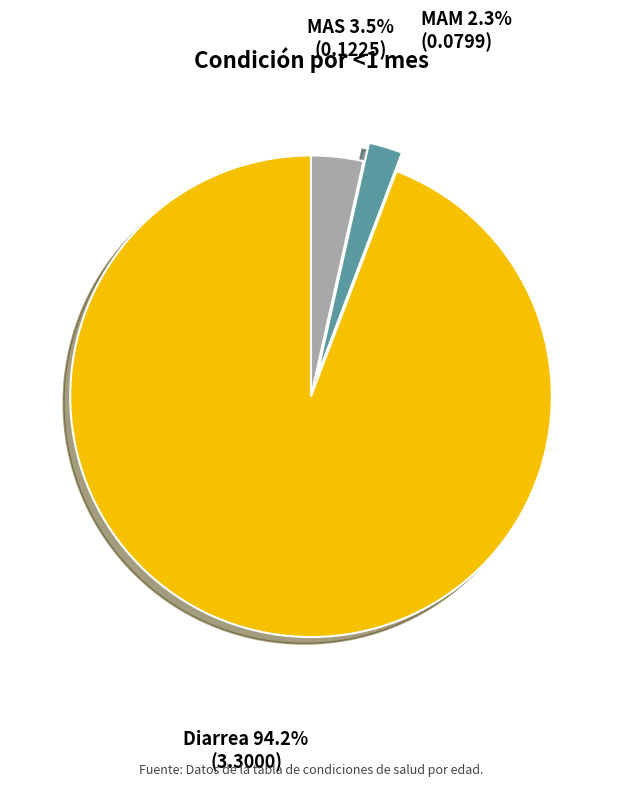

Combined, what portion of the pie is MAM and MAS?

5.8%